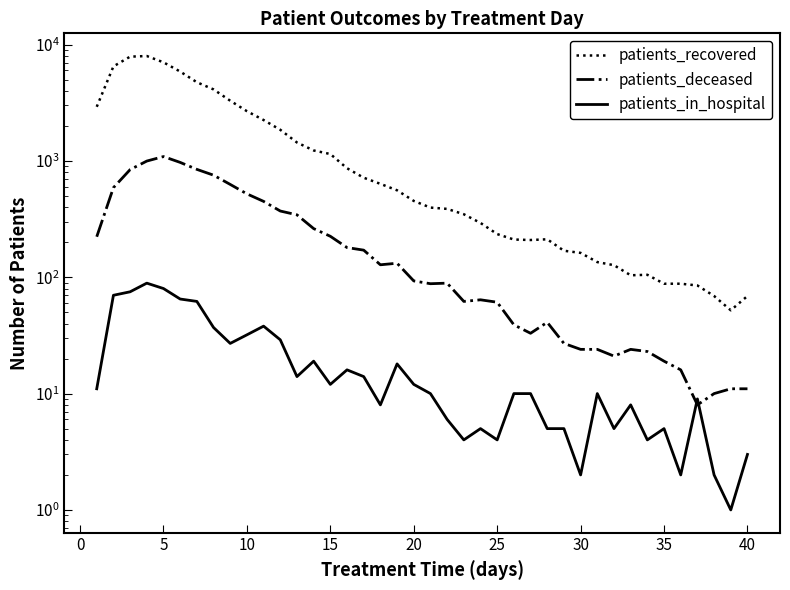

In patients_deceased, how many points are lower than both neighbors (excluding endpoints)?

6